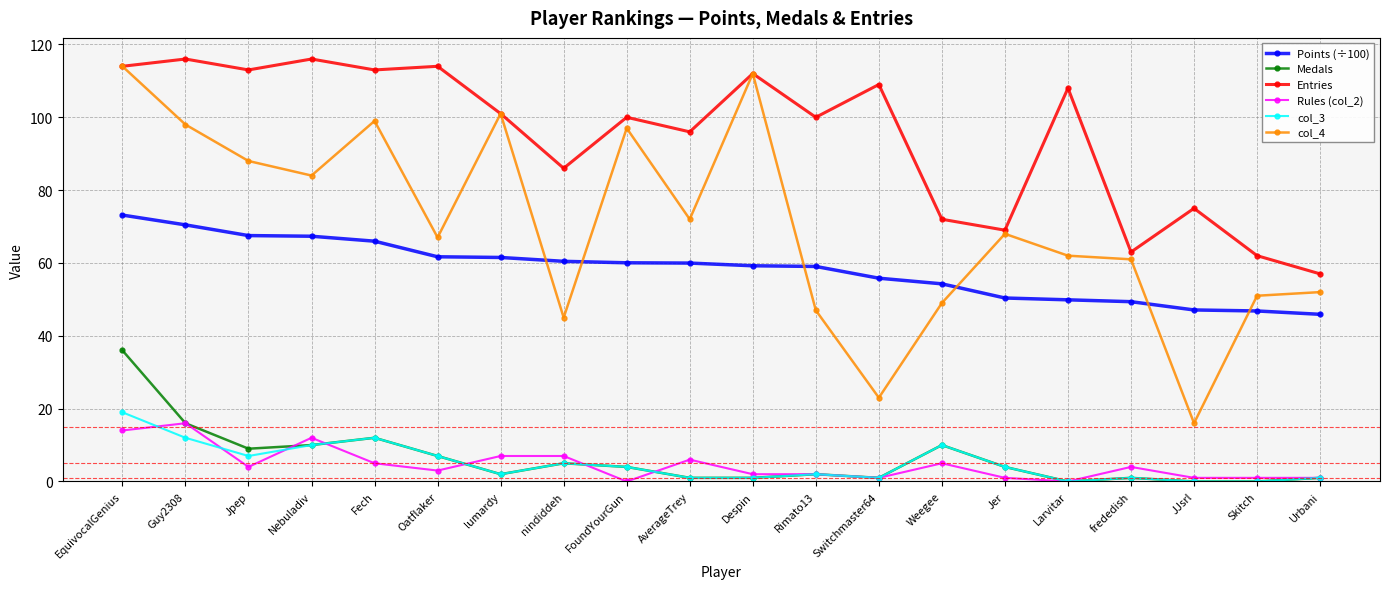

Which series has the largest total across all categories?

Entries